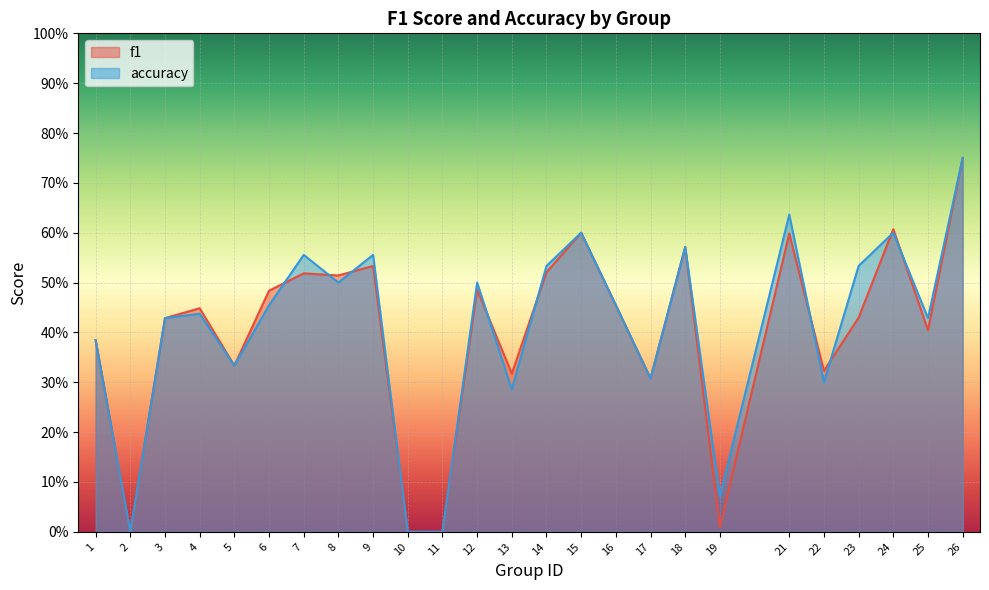

List the series in order of their overall mean, highest first.

accuracy, f1